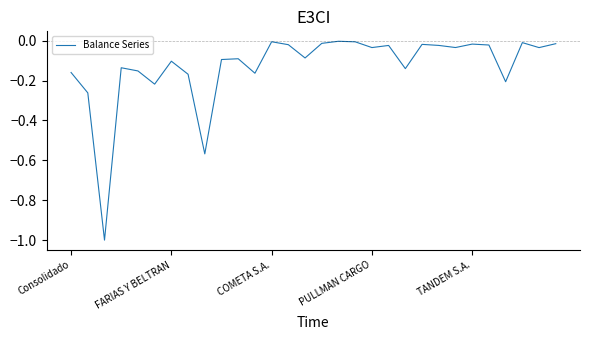

What is the smallest value displayed?

-1.0